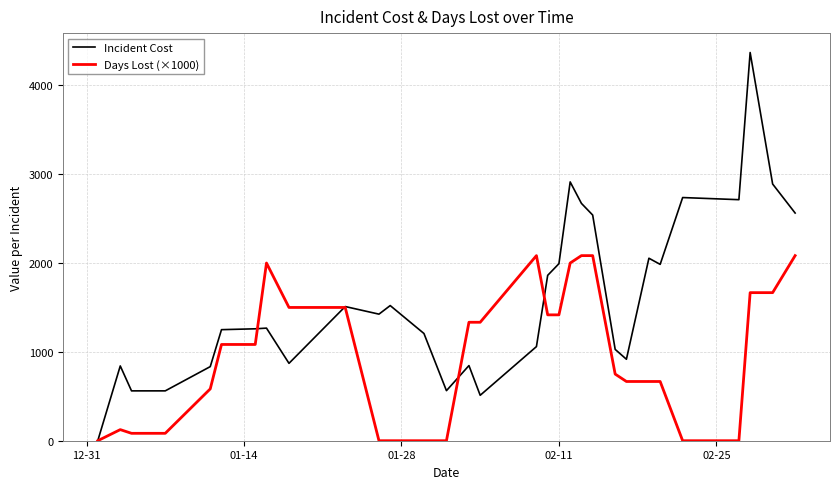

Which series has the largest total across all categories?

Incident Cost